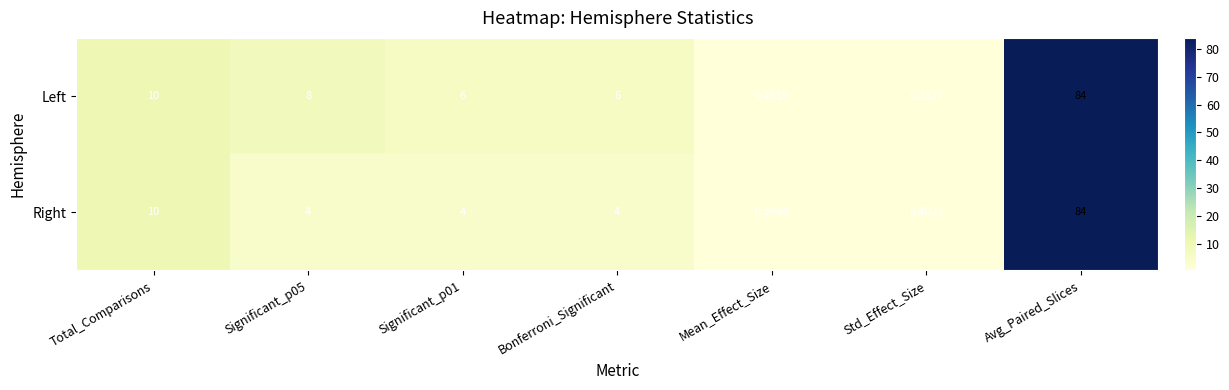

At how many categories does at least one series exceed 68?

1